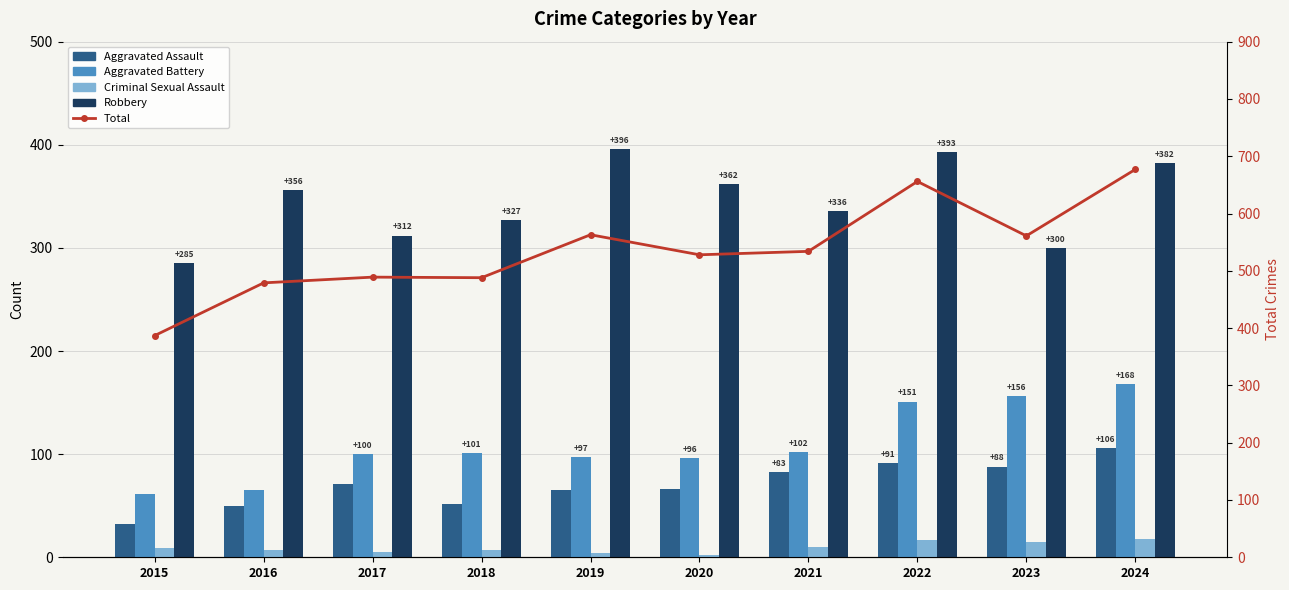

Does the chart contain any negative values?

No